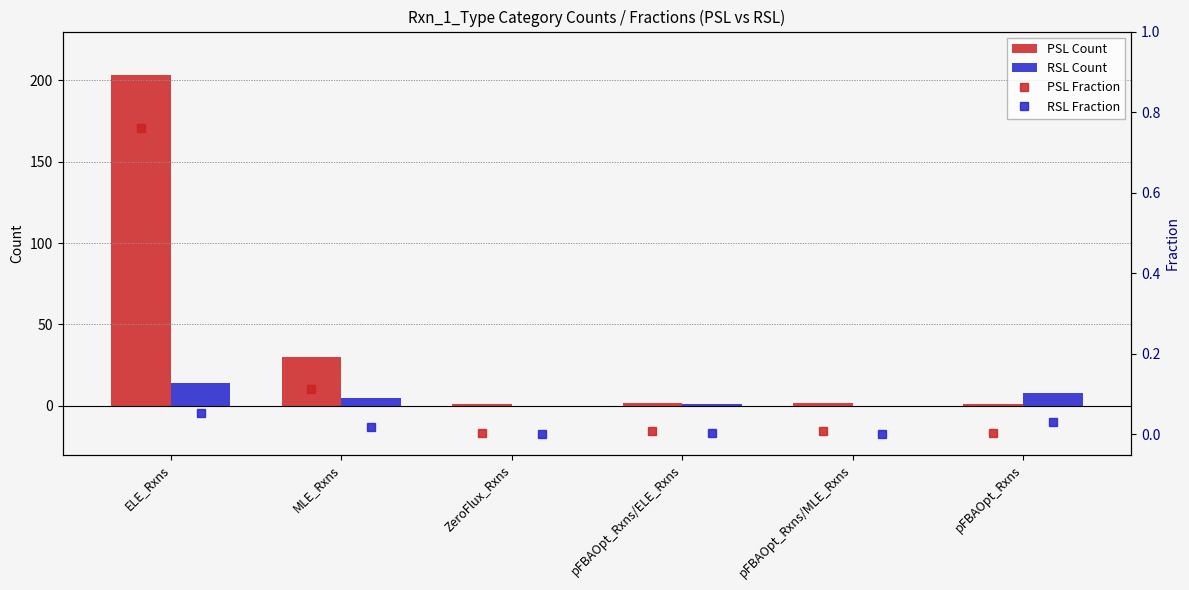

At how many categories does at least one series exceed 151?

1